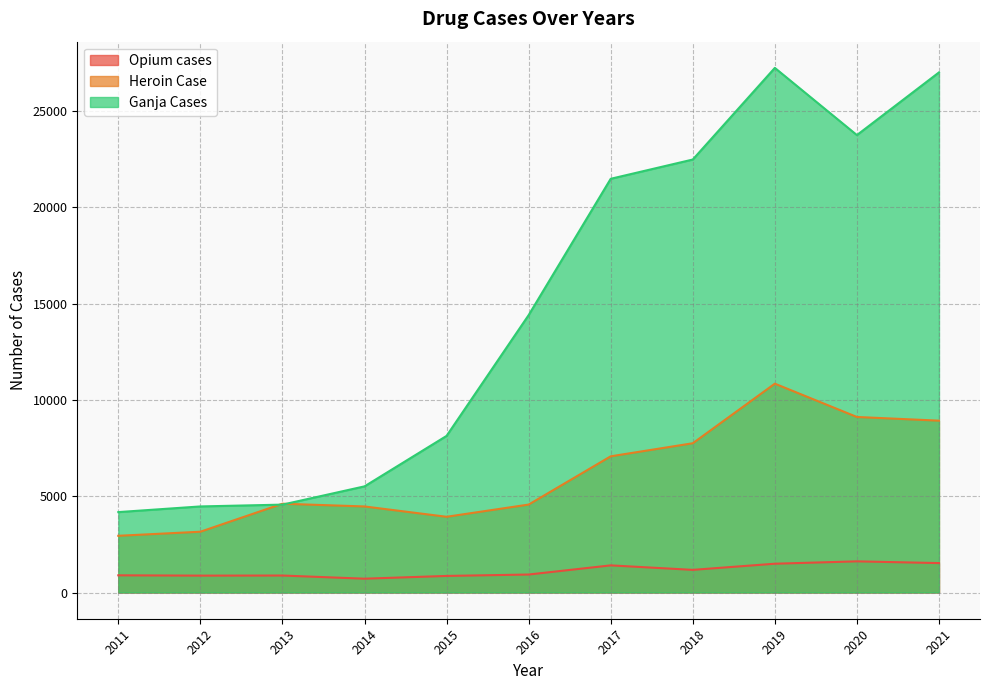

What is the value of the Ganja Cases point at the 9th from the left?

27234